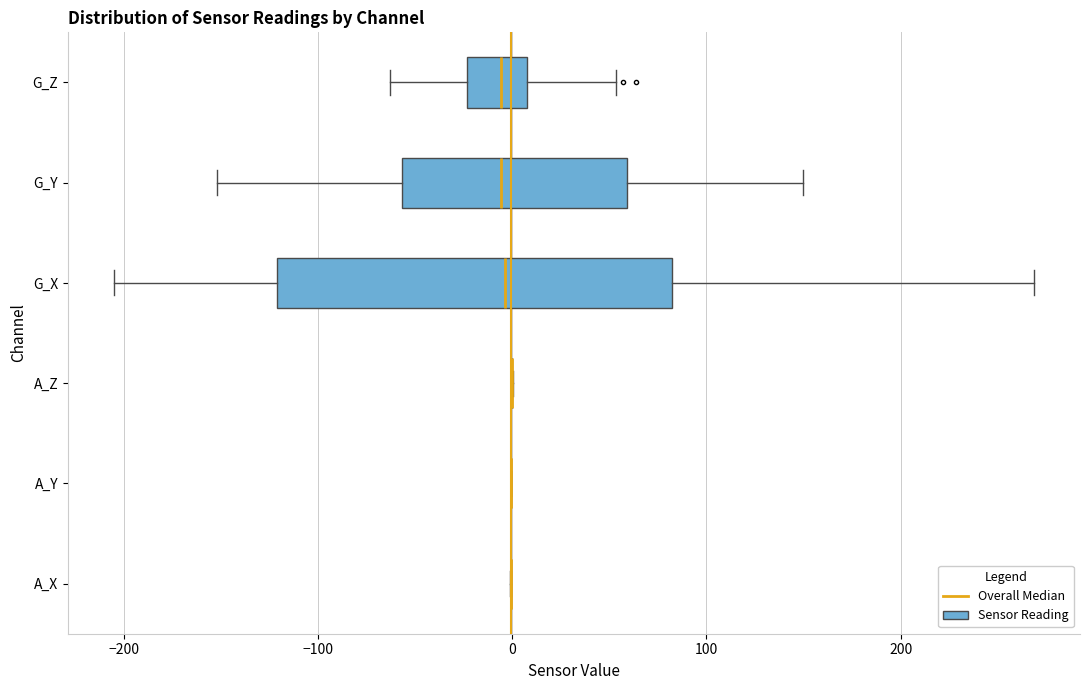

Reading bottom to top, transcribe this box plot: for each box, give where its median line is, the range the box spans, and where its two whiskers end, as read against the x-axis. The values are not printed on the chart, so give them approximately, as read against the axis.

A_X: box collapsed to a line at 0, whiskers 0 to 0
A_Y: box collapsed to a line at 0, whiskers 0 to 0
A_Z: box collapsed to a line at 0, whiskers 0 to 0
G_X: median 0, box -120 to 80, whiskers -210 to 270
G_Y: median -10, box -60 to 60, whiskers -150 to 150
G_Z: median -10, box -20 to 10, whiskers -60 to 50